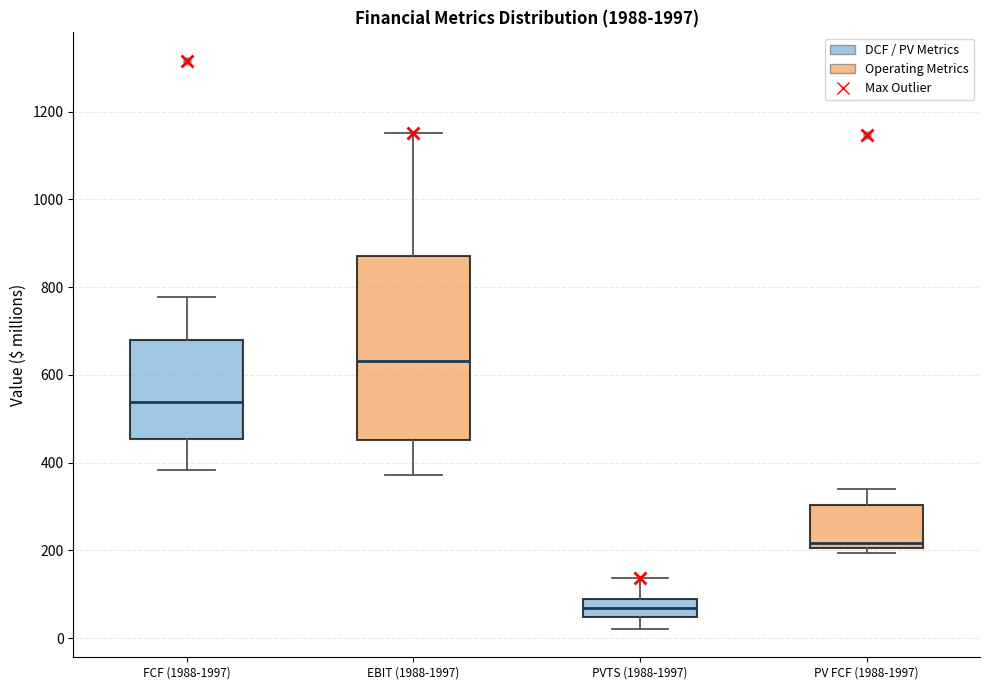

Which box is the tallest, from its lower edge to its upper edge?

EBIT (1988-1997)